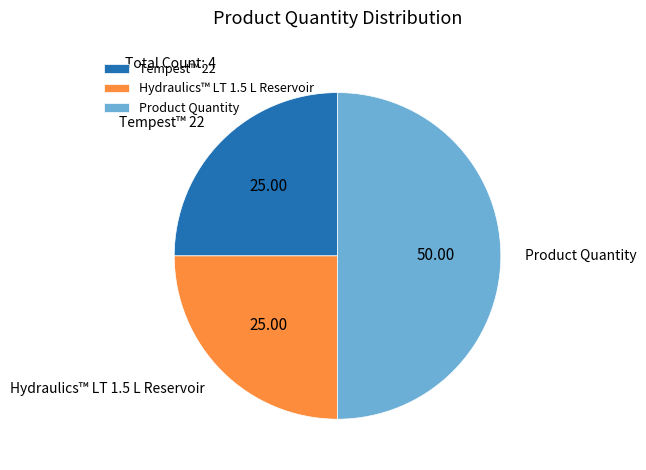

How many slices are in this pie chart?

3